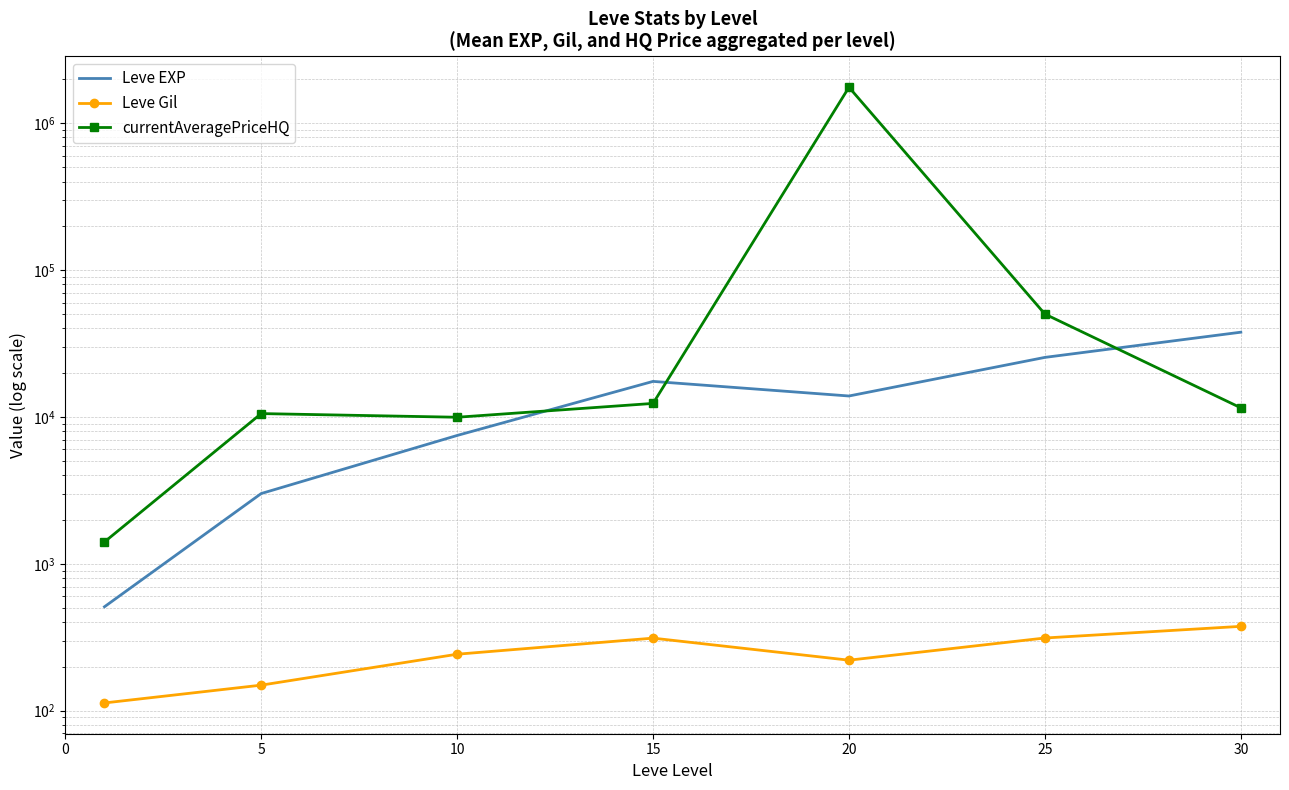

At which category is the sum across all series the highest?

20